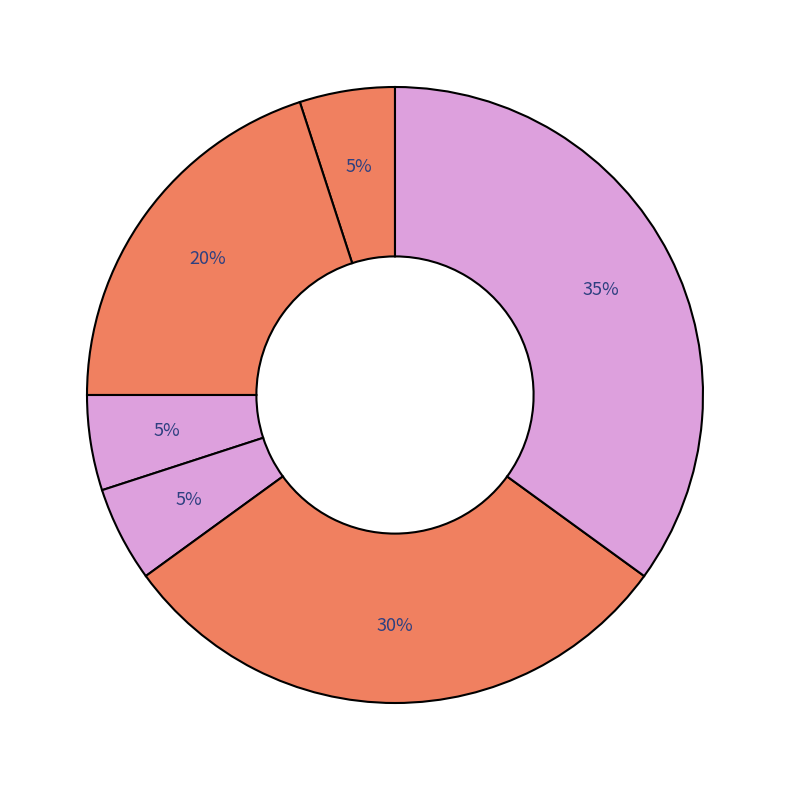

How many slices are in this pie chart?

6